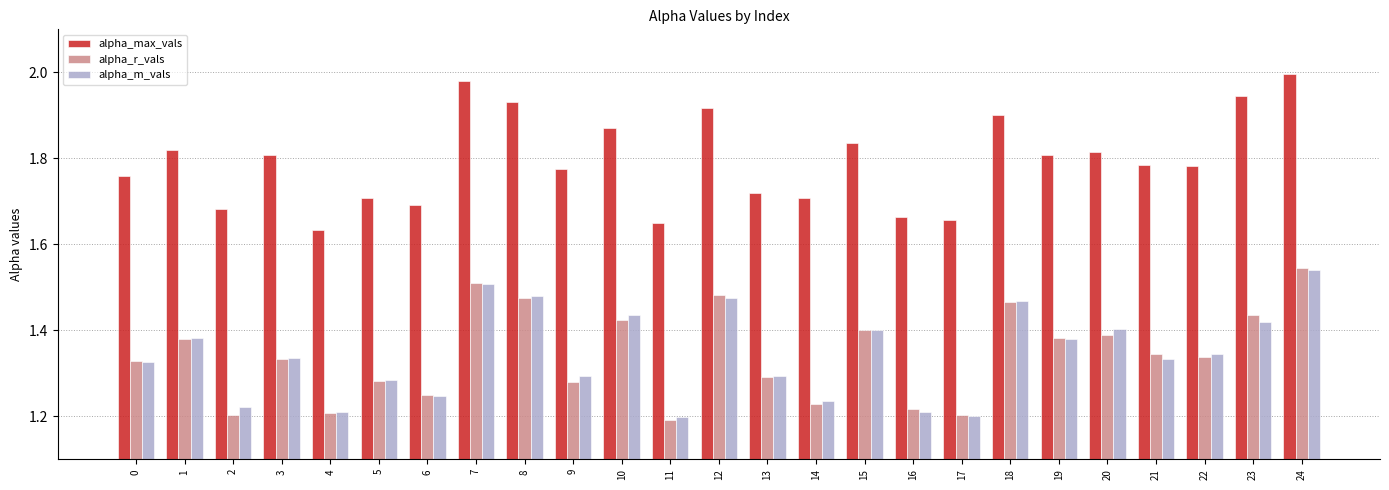

At how many categories does at least one series exceed 1?

25